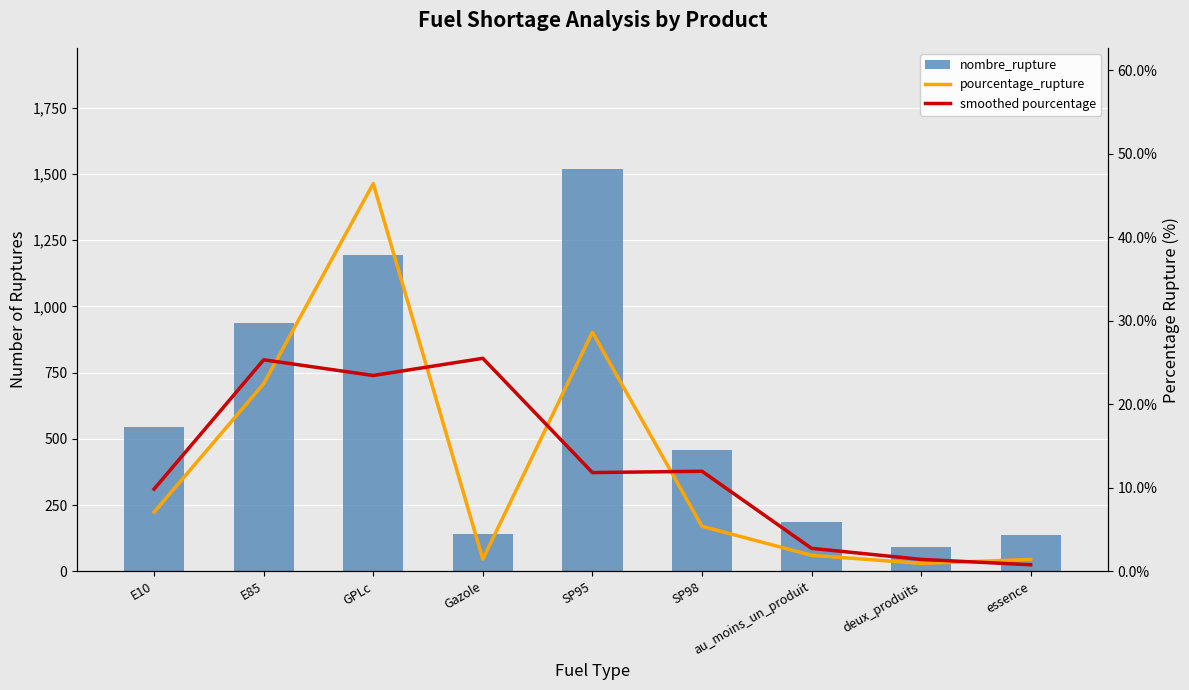

Reading right to left, what are all the values shown in this chart?

nombre_rupture: essence=139.0	deux_produits=93.0	au_moins_un_produit=188.0	SP98=458.0	SP95=1520.0	Gazole=142.0	GPLc=1194.0	E85=938.0	E10=546.0
pourcentage_rupture: essence=1.4	deux_produits=0.9	au_moins_un_produit=1.9	SP98=5.4	SP95=28.6	Gazole=1.4	GPLc=46.4	E85=22.5	E10=7.1
smoothed_pourcentage: essence=0.8	deux_produits=1.4	au_moins_un_produit=2.8	SP98=12.0	SP95=11.8	Gazole=25.5	GPLc=23.4	E85=25.3	E10=9.8